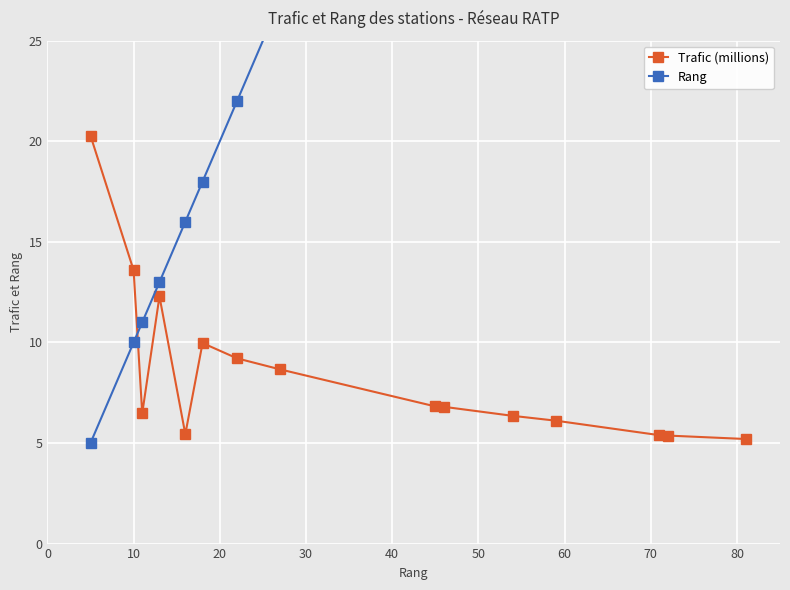

What is the lowest value of the Trafic (millions) series?

5.2